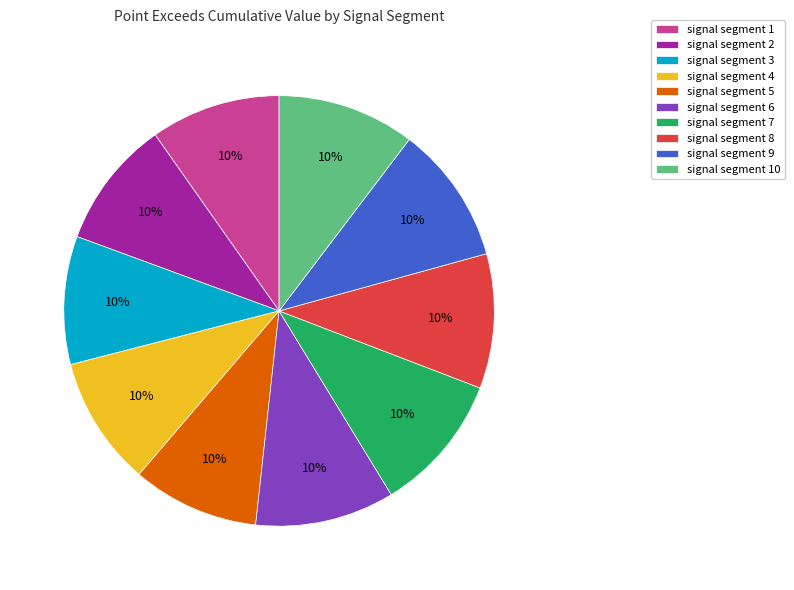

To the nearest percent, what is the combined percentage of signal segment 9 and signal segment 4?

20%